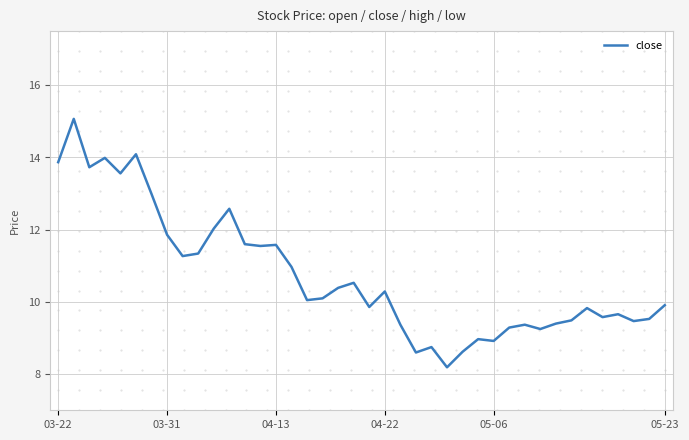

What is the difference between the maximum and minimum values?

6.9